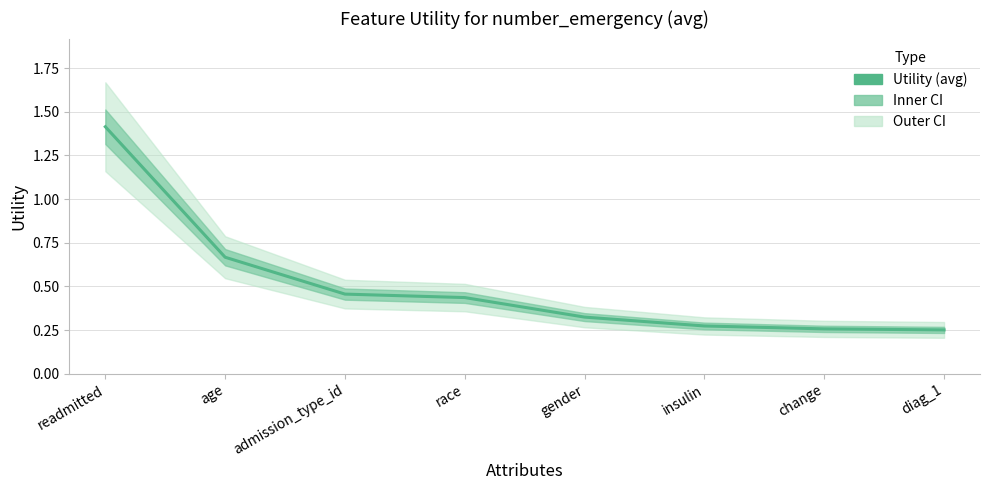

What is the maximum value shown in the chart?

1.4